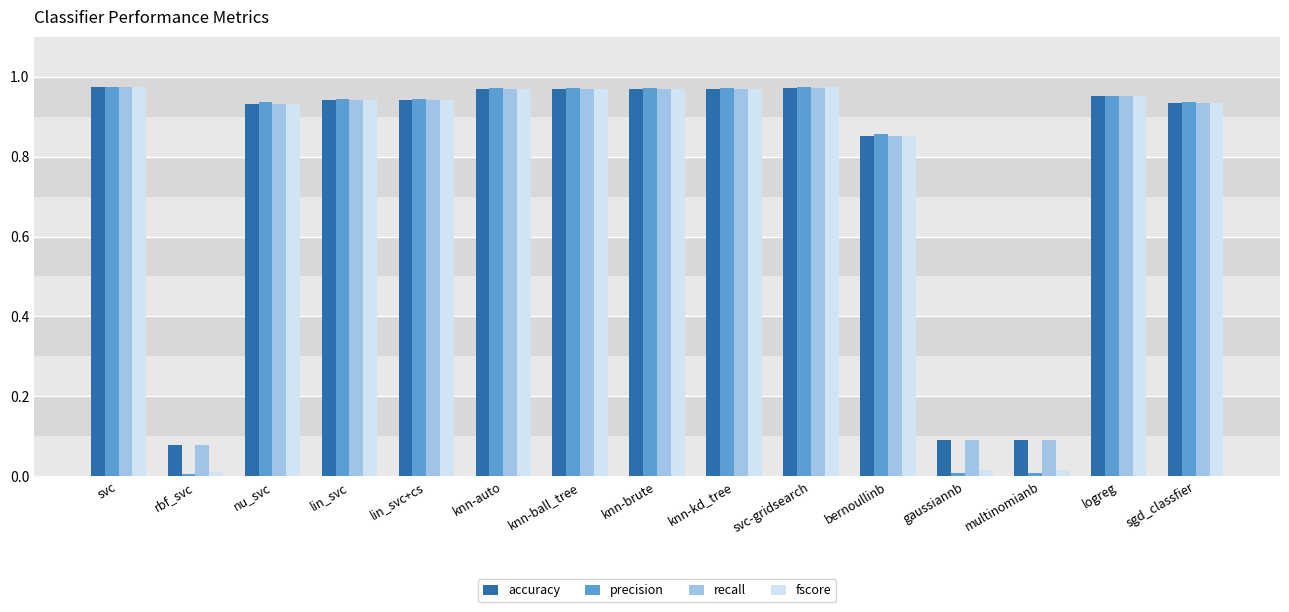

Which series has the widest spread of values?

precision